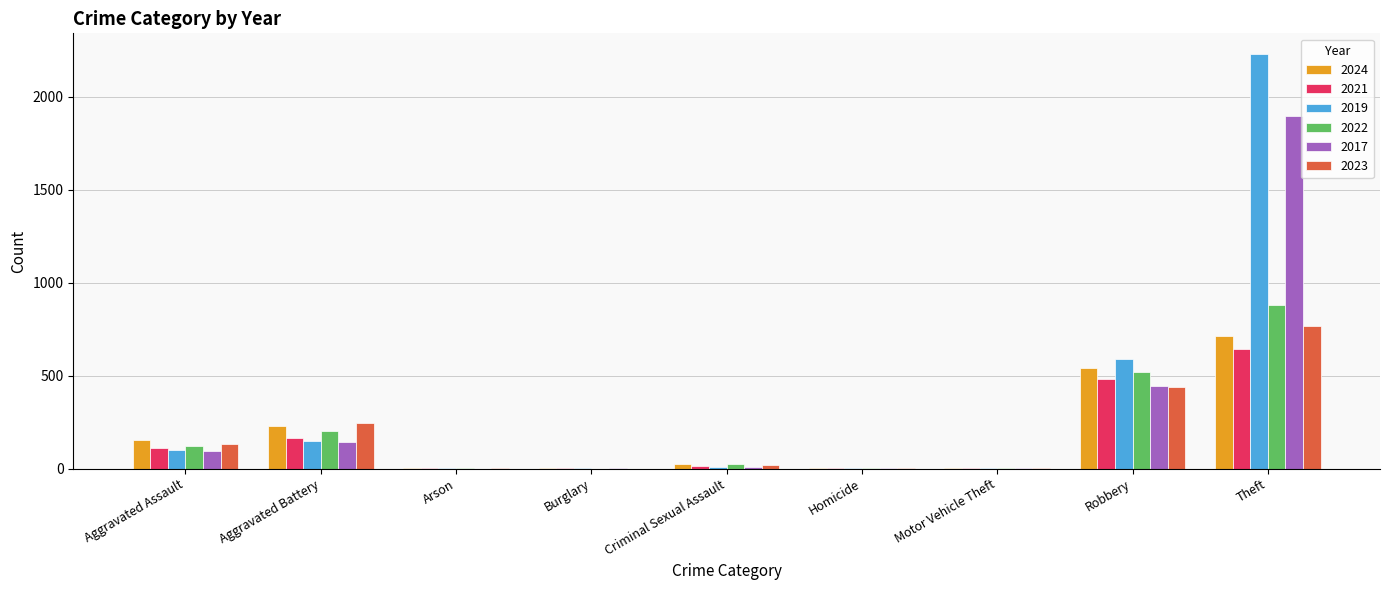

What is the sum of all 2024 values?

1673